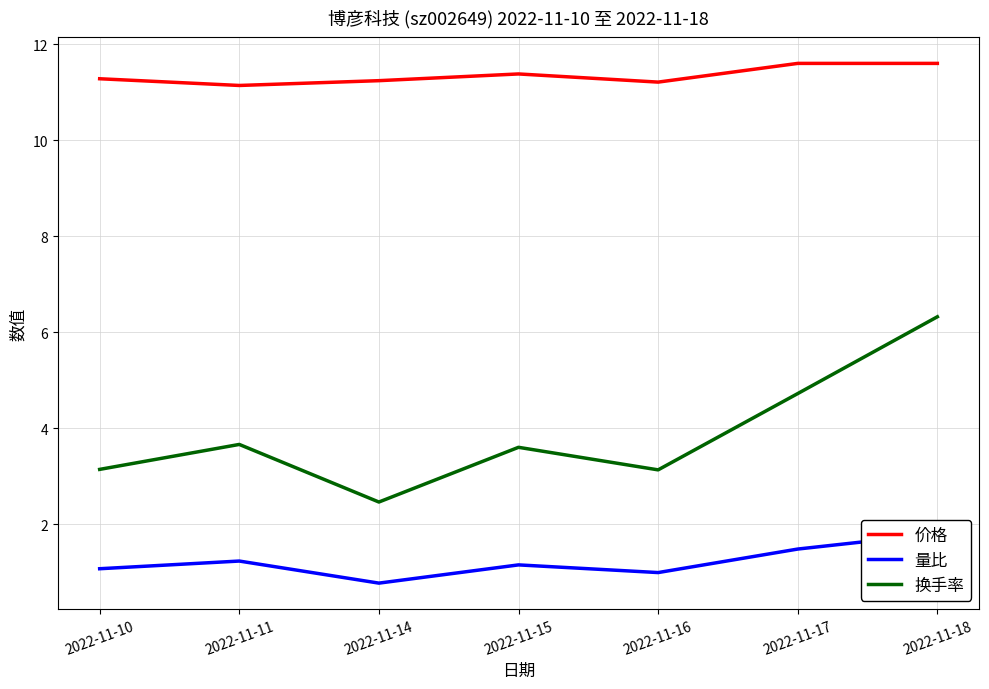

In 价格, how many points are lower than both neighbors (excluding endpoints)?

2